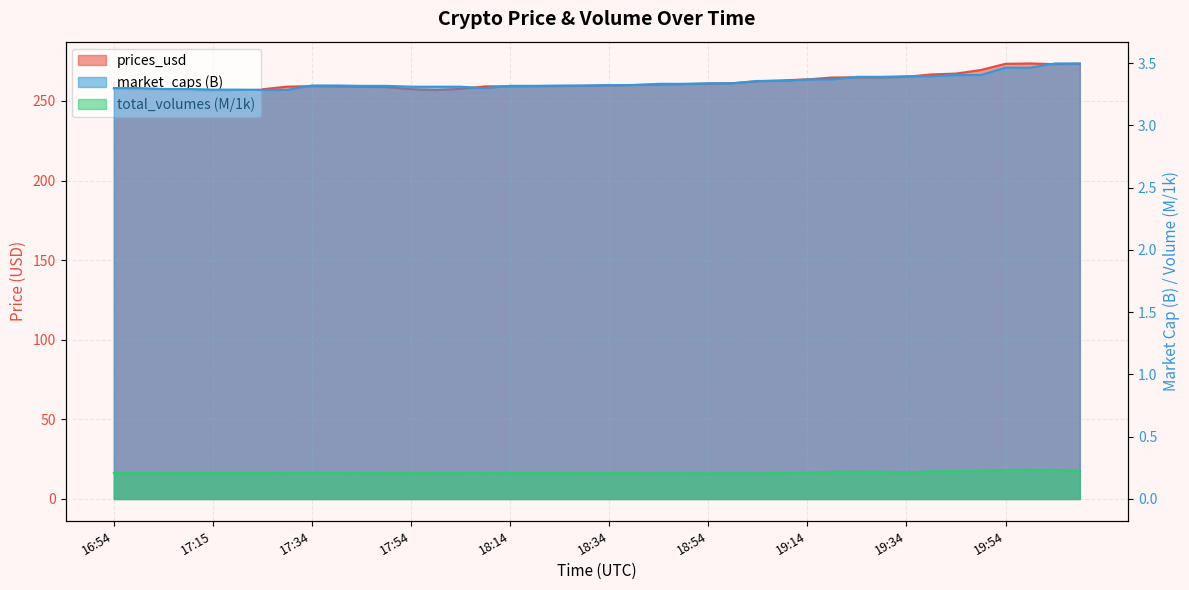

Reading left to right, list all the values displayed in this chart.

prices_usd: 257.5	257.1	257.2	256.8	256.2	256.6	257.4	259.0	259.3	259.1	258.8	258.7	257.4	256.9	257.6	259.2	259.2	259.3	259.4	259.6	259.7	260.1	260.3	260.6	260.9	261.2	262.4	263.0	263.5	264.8	264.9	264.8	265.2	266.7	267.2	269.4	273.4	273.6	273.1	273.4
market_caps: 3.3	3.3	3.3	3.3	3.3	3.3	3.3	3.3	3.3	3.3	3.3	3.3	3.3	3.3	3.3	3.3	3.3	3.3	3.3	3.3	3.3	3.3	3.3	3.3	3.3	3.3	3.4	3.4	3.4	3.4	3.4	3.4	3.4	3.4	3.4	3.4	3.5	3.5	3.5	3.5
total_volumes: 0.2	0.2	0.2	0.2	0.2	0.2	0.2	0.2	0.2	0.2	0.2	0.2	0.2	0.2	0.2	0.2	0.2	0.2	0.2	0.2	0.2	0.2	0.2	0.2	0.2	0.2	0.2	0.2	0.2	0.2	0.2	0.2	0.2	0.2	0.2	0.2	0.2	0.2	0.2	0.2